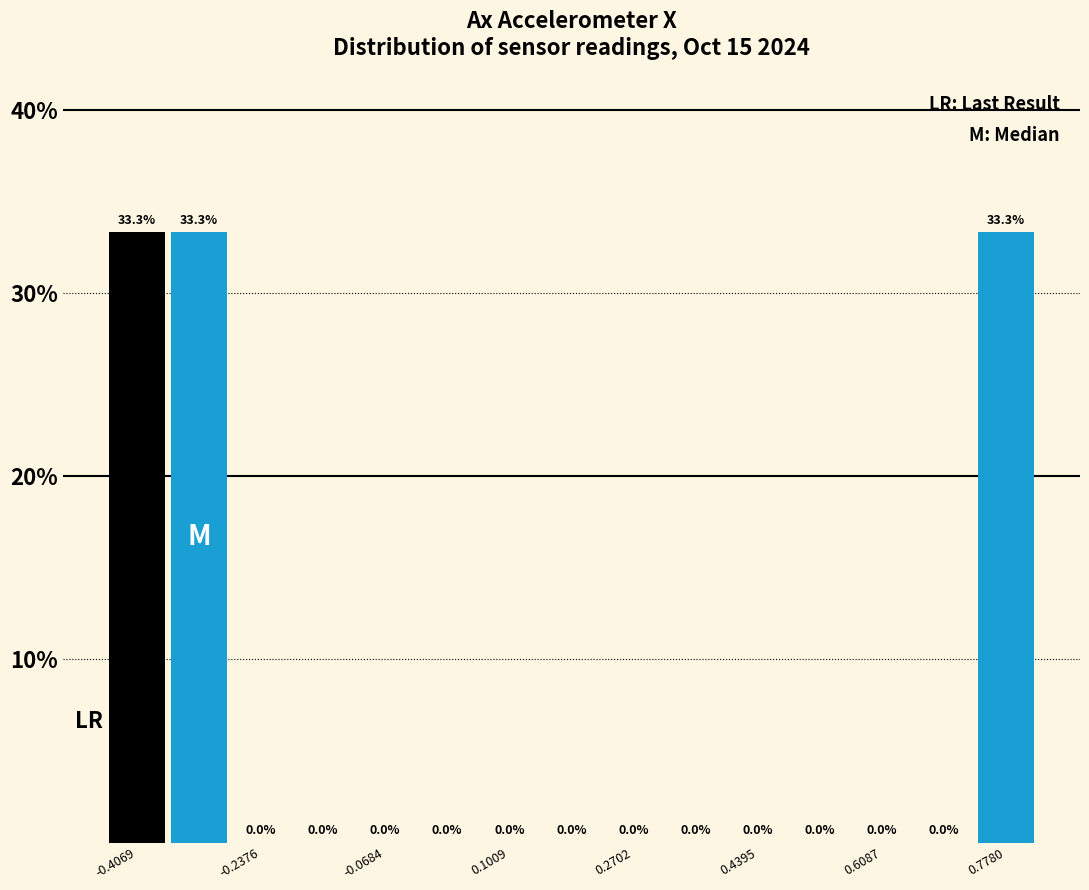

Reading left to right, list every bar in this chart as the range it spans on the x-axis followed by its height. The bar edges are not printed on the chart, so give them approximately, as read against the axis.

-0.44 to -0.36: 33.3
-0.36 to -0.28: 33.3
-0.28 to -0.20: 0.0
-0.20 to -0.12: 0.0
-0.12 to -0.02: 0.0
-0.02 to 0.06: 0.0
0.06 to 0.14: 0.0
0.14 to 0.22: 0.0
0.22 to 0.32: 0.0
0.32 to 0.40: 0.0
0.40 to 0.48: 0.0
0.48 to 0.56: 0.0
0.56 to 0.66: 0.0
0.66 to 0.74: 0.0
0.74 to 0.82: 33.3